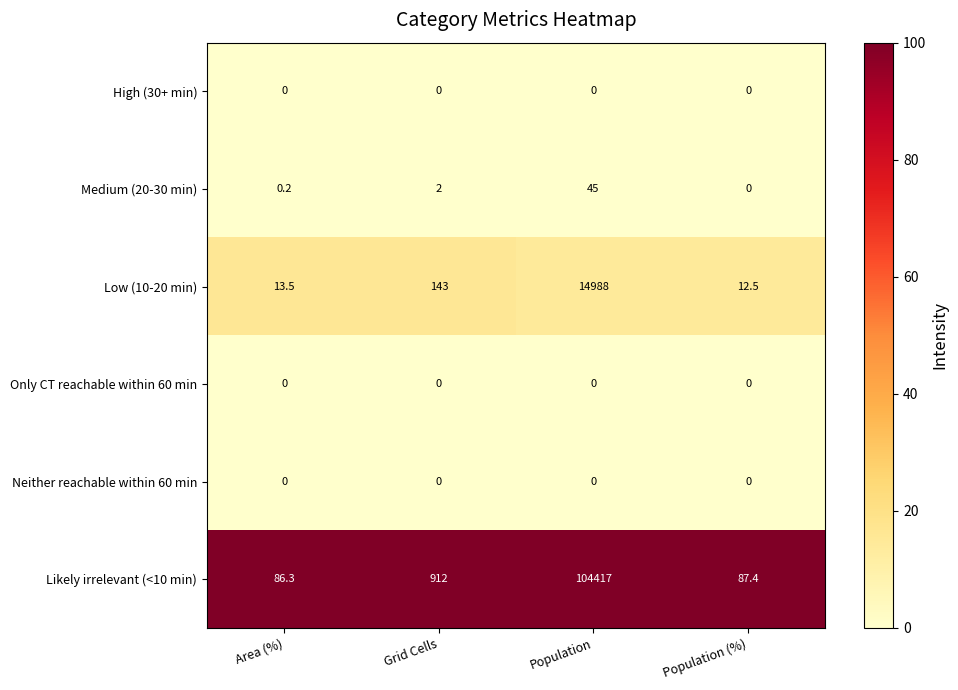

What is the difference between the Medium (20-30 min) values at Grid Cells and Area (%)?

1.8